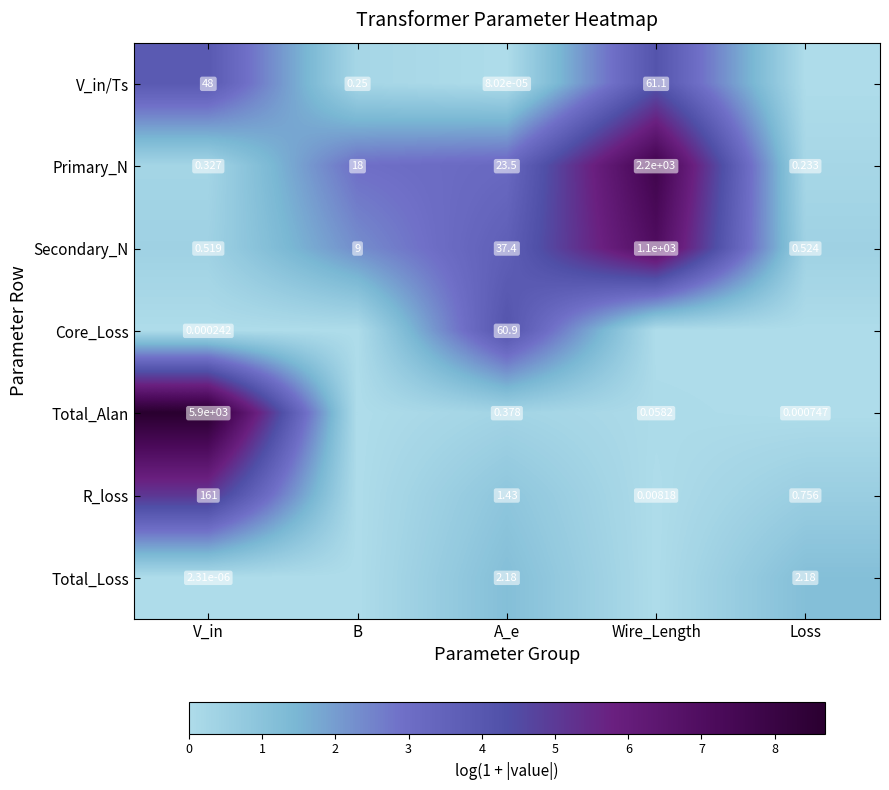

List the labels in order of Primary_N value, smallest first.

Loss, V_in, B, A_e, Wire_Length